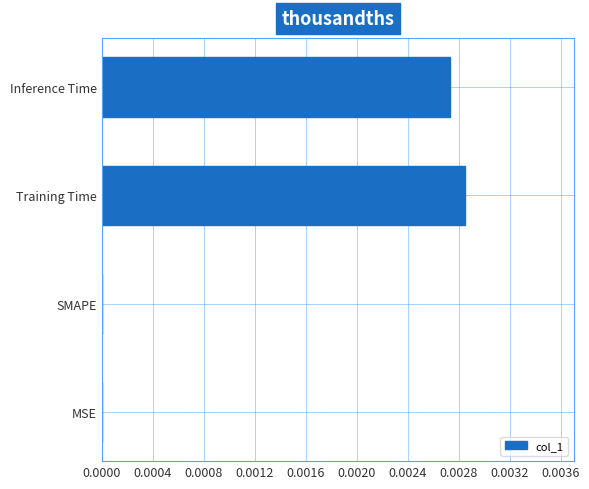

True or false: the data shows 0.0 at SMAPE.

True